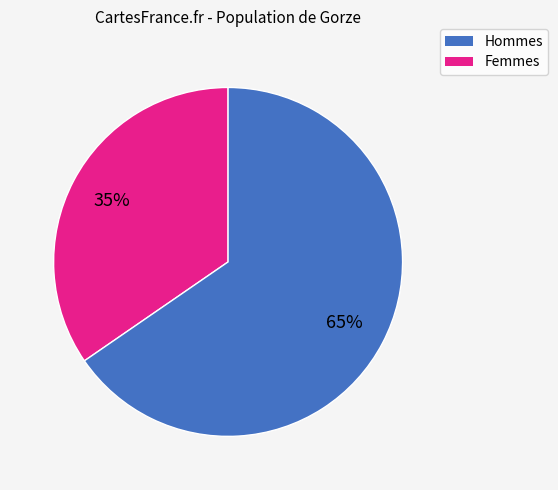

Does any single category account for the majority?

Yes